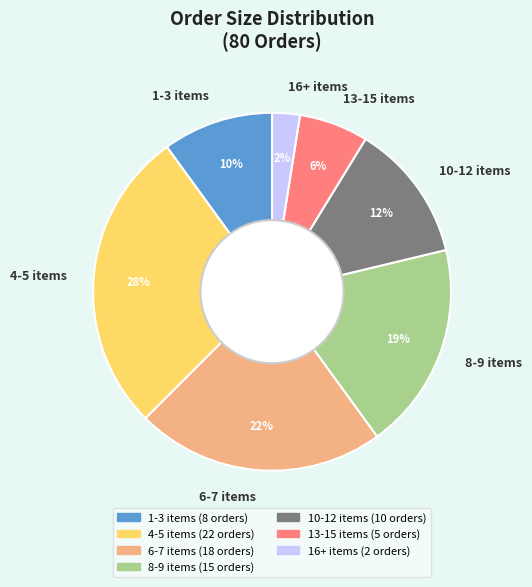

Combined, do 4-5 items and 16+ items account for over 50%?

No